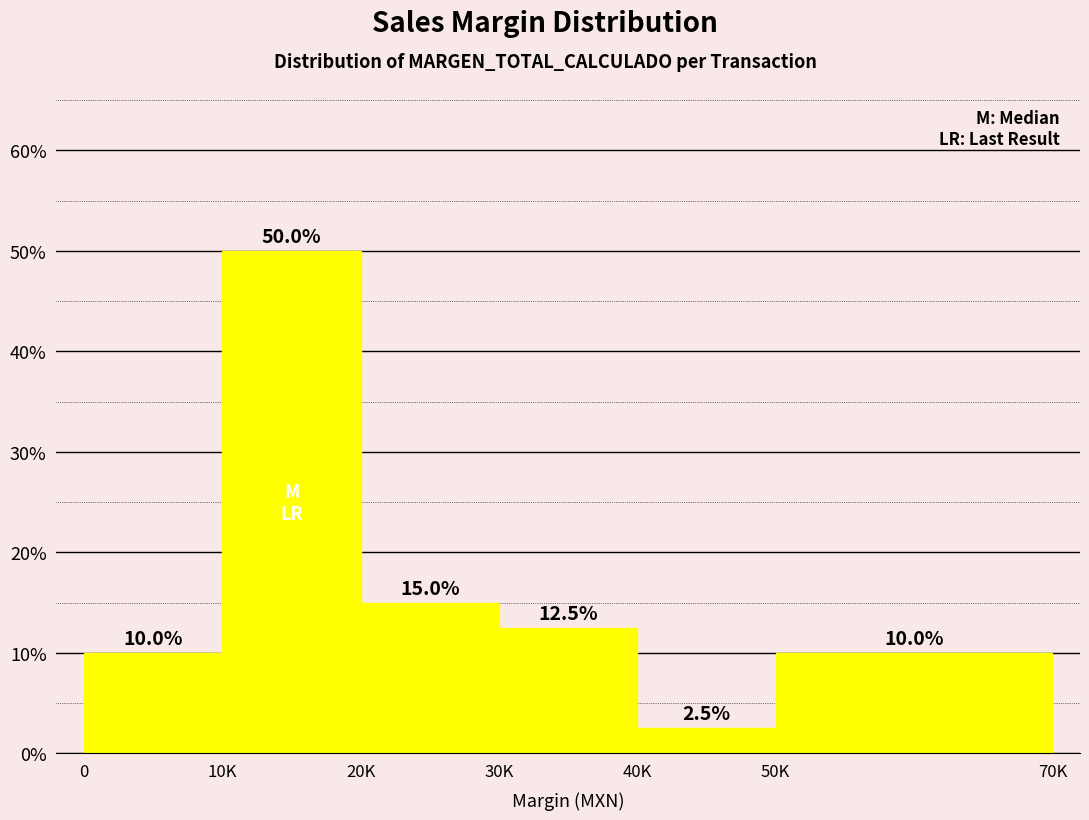

Reading left to right, list all the values displayed in this chart.

10.0	50.0	15.0	12.5	2.5	10.0